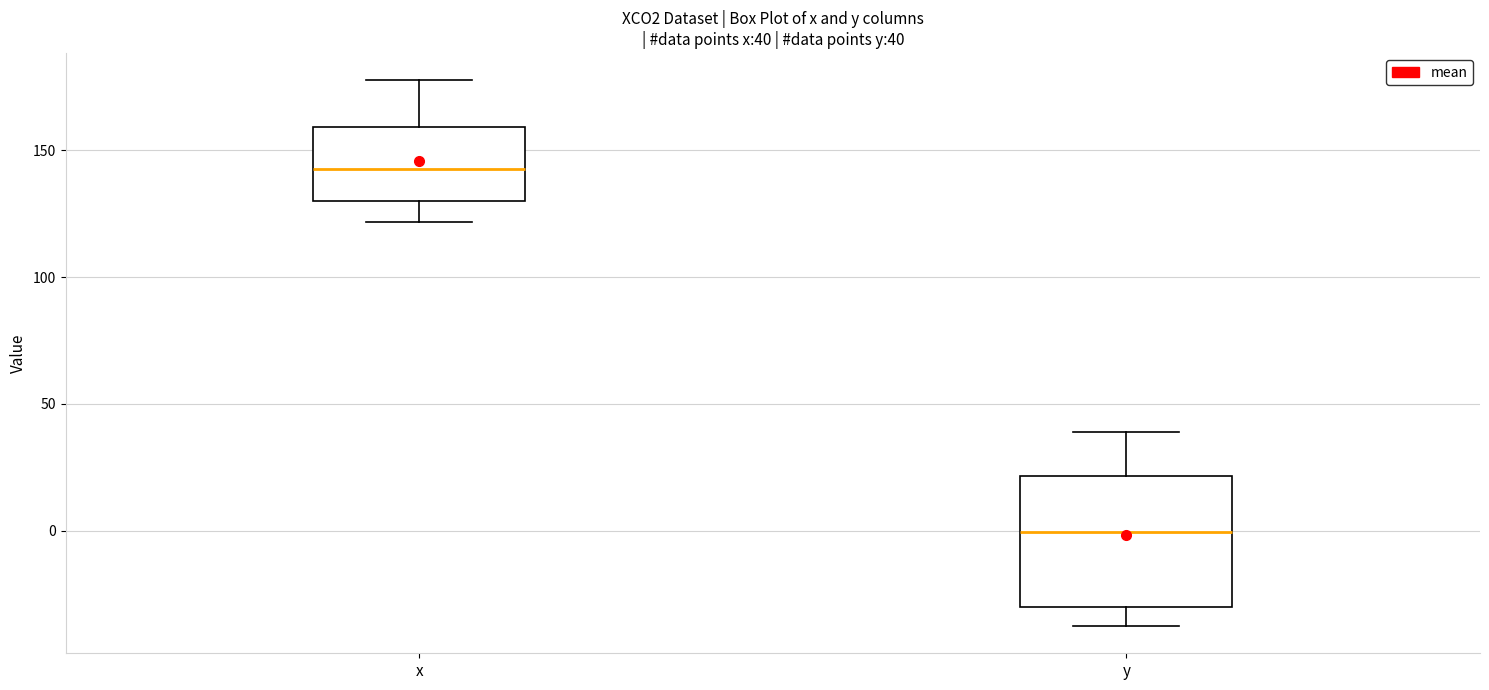

Which box is the tallest, from its lower edge to its upper edge?

y